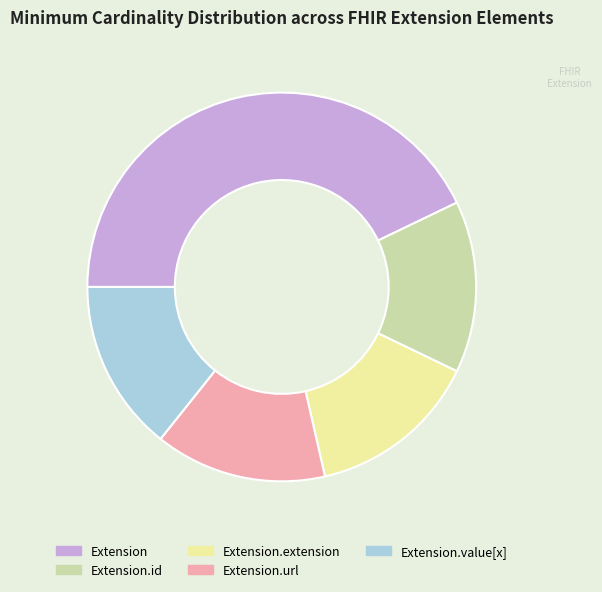

Is there any slice that represents more than half of the pie?

No